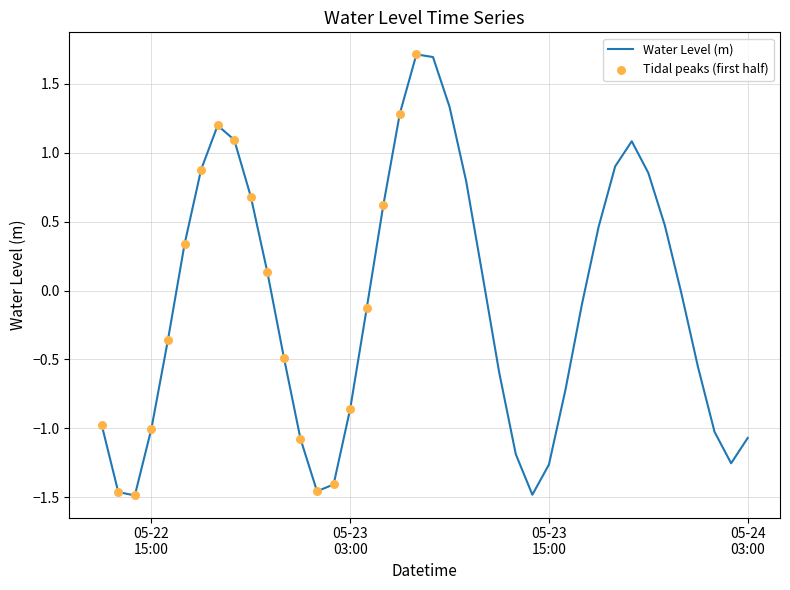

What is the difference between the maximum and minimum values?

3.2